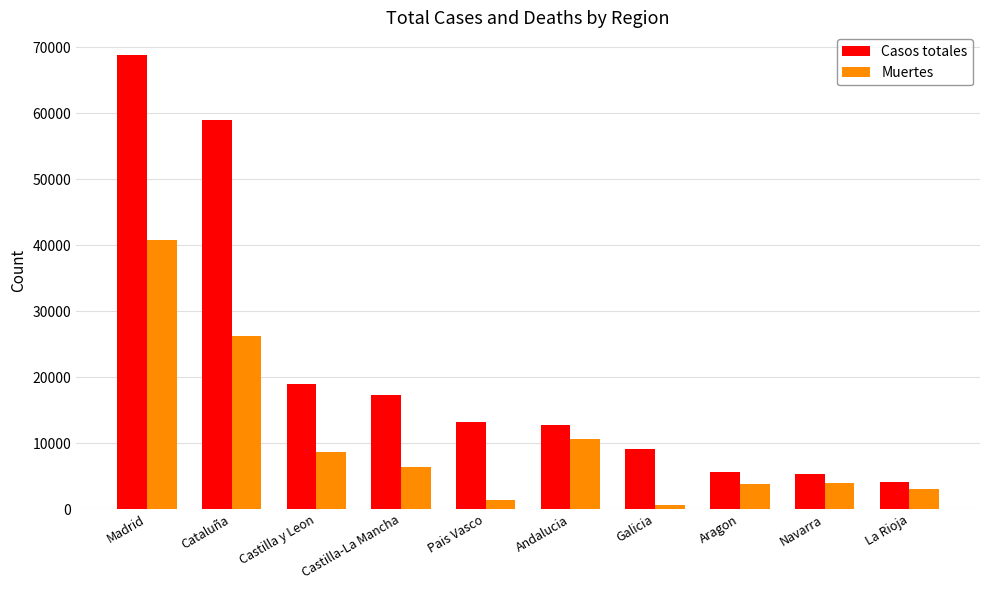

The Casos totales series shows 5695 at Aragon. True or false?

True